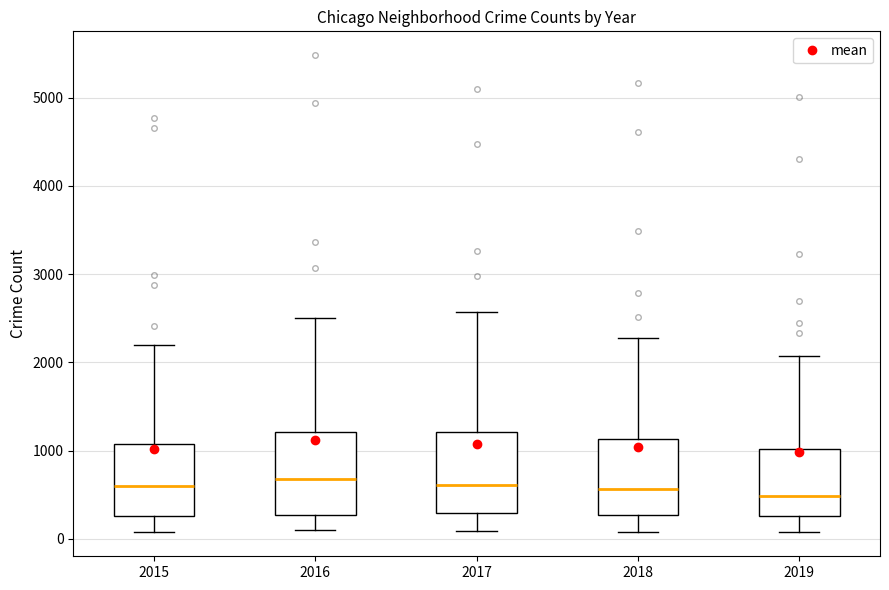

Reading left to right, transcribe this box plot: for each box, give where its median line is, the range the box spans, and where its two whiskers end, as read against the y-axis. The values are not printed on the chart, so give them approximately, as read against the axis.

2015: median 600, box 300 to 1100, whiskers 100 to 2200
2016: median 700, box 300 to 1200, whiskers 100 to 2500
2017: median 600, box 300 to 1200, whiskers 100 to 2600
2018: median 600, box 300 to 1100, whiskers 100 to 2300
2019: median 500, box 300 to 1000, whiskers 100 to 2100